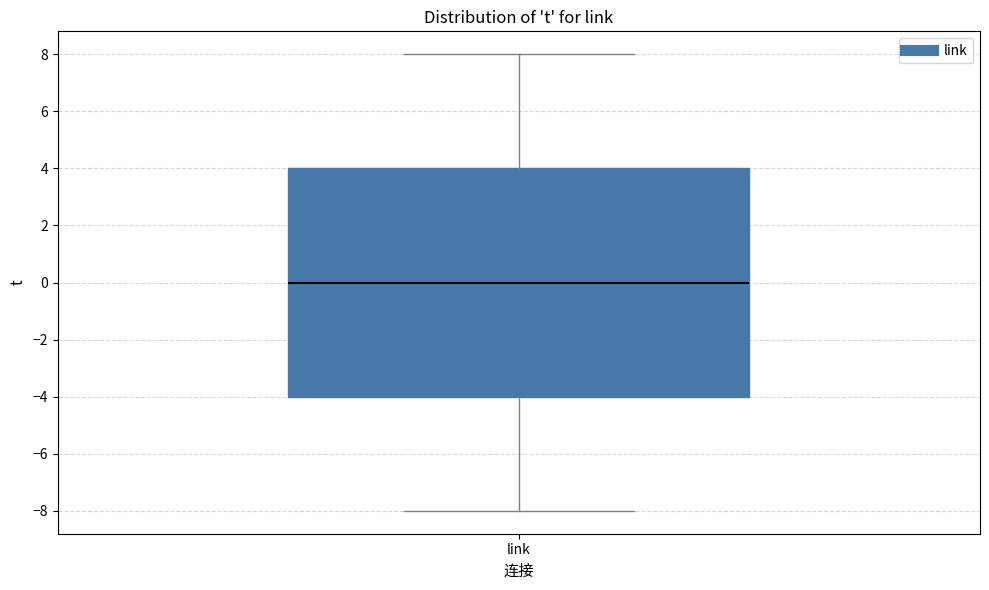

Where does the lower whisker of the box for link end on the y-axis? The values are not printed on the chart, so give them approximately, as read against the axis.

-8